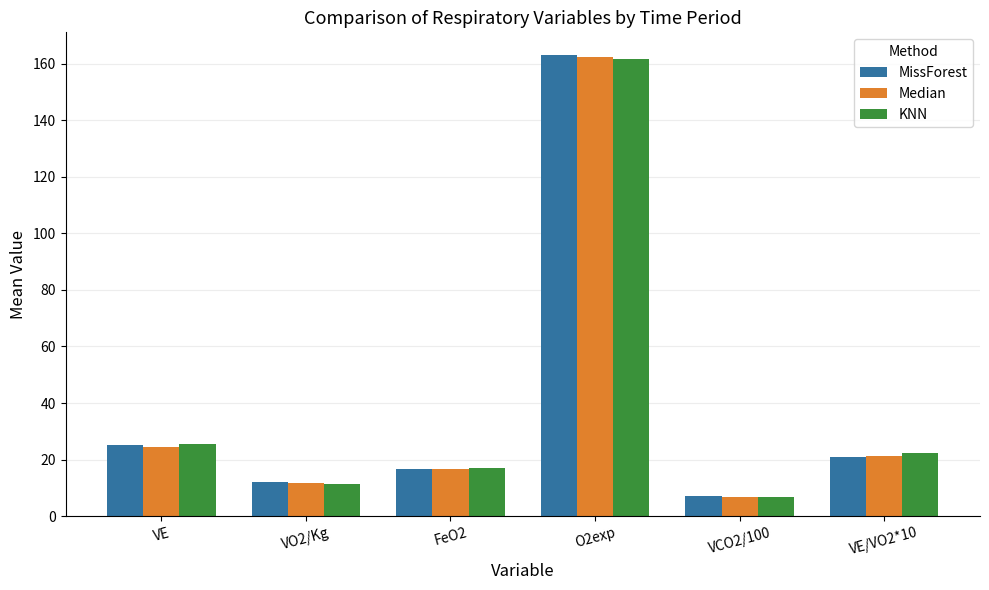

At how many categories does at least one series exceed 159?

1